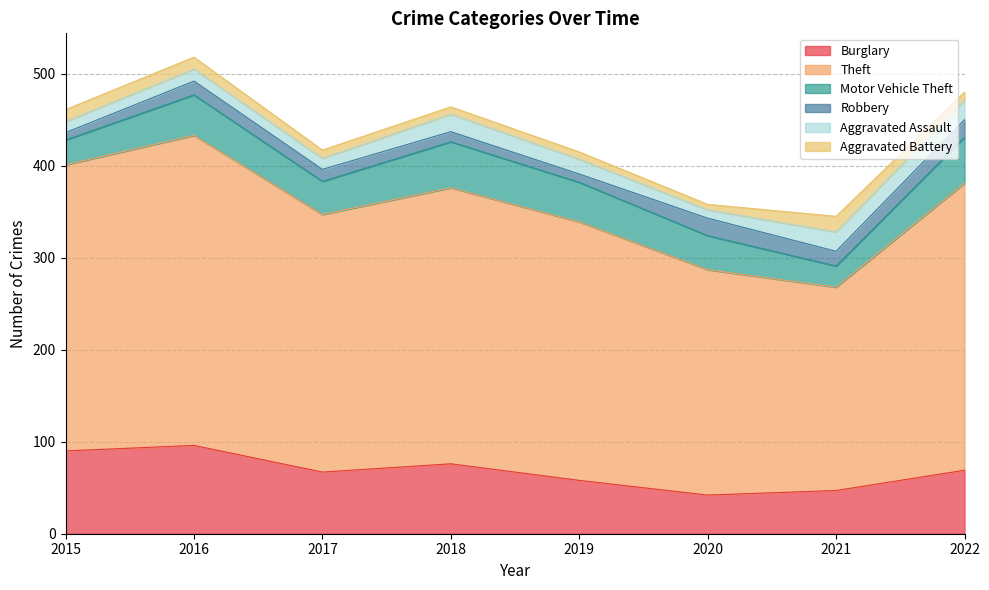

At how many categories does at least one series exceed 285?

4